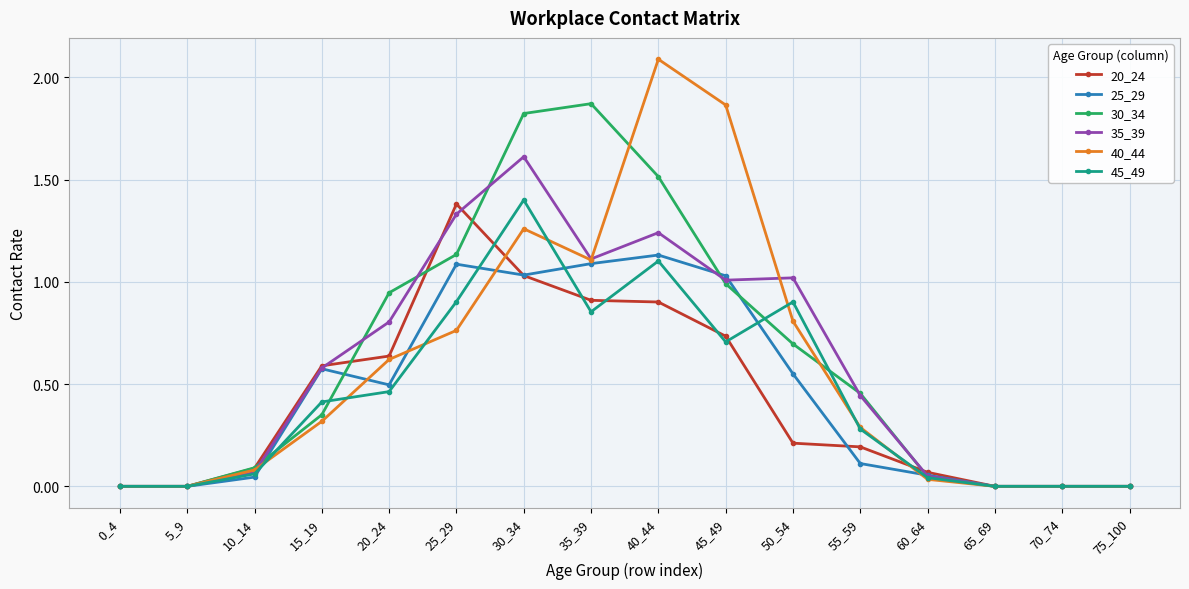

What is the sum of the 20_24 values at 50_54 and 0_4?

0.2